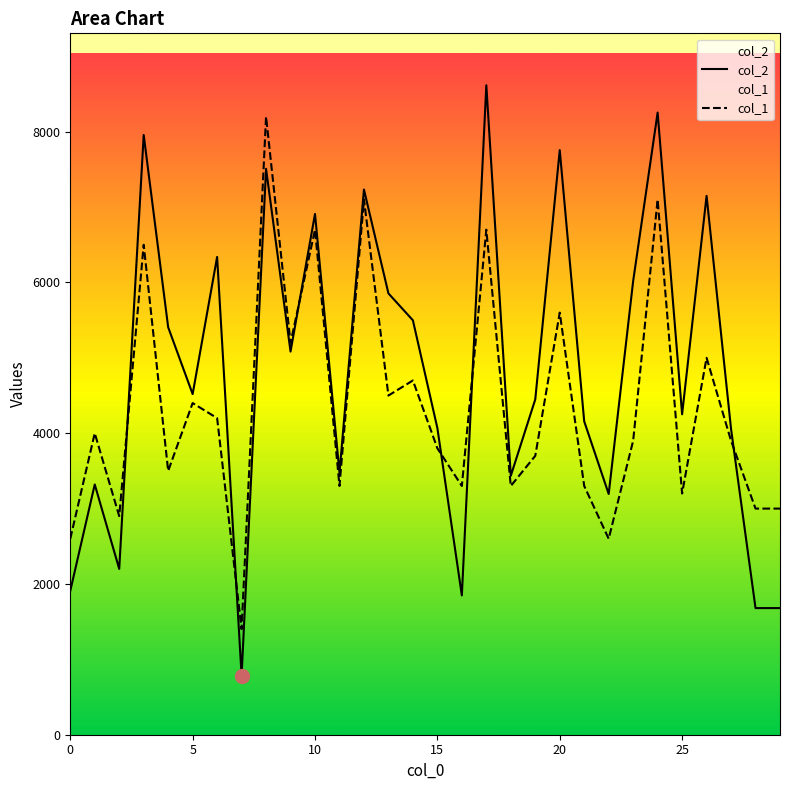

How many data points in col_1 are less than 3900?

14